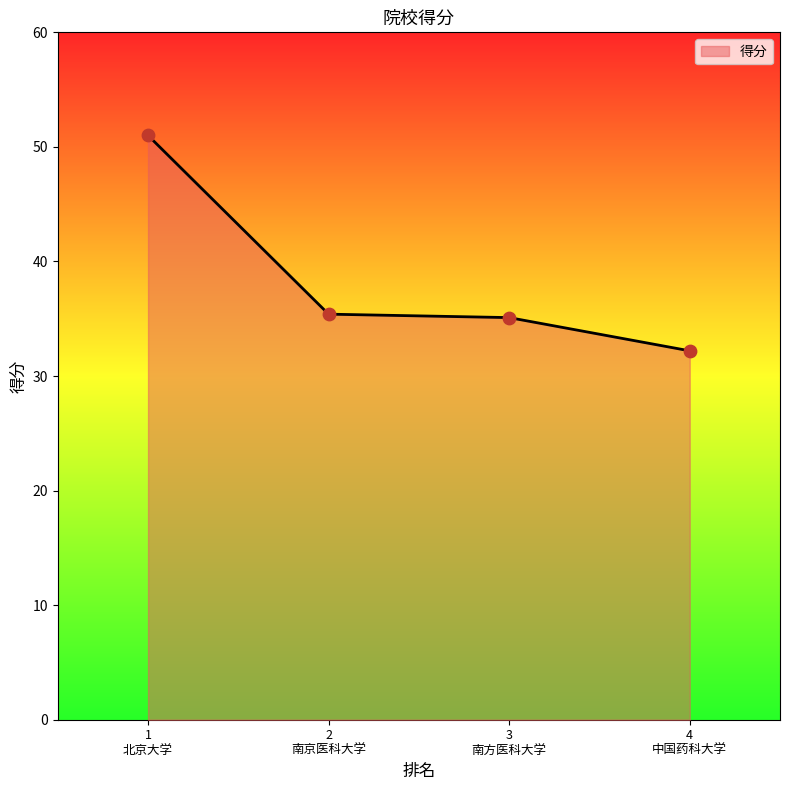

True or false: the data has more than 2 interior local peaks.

False